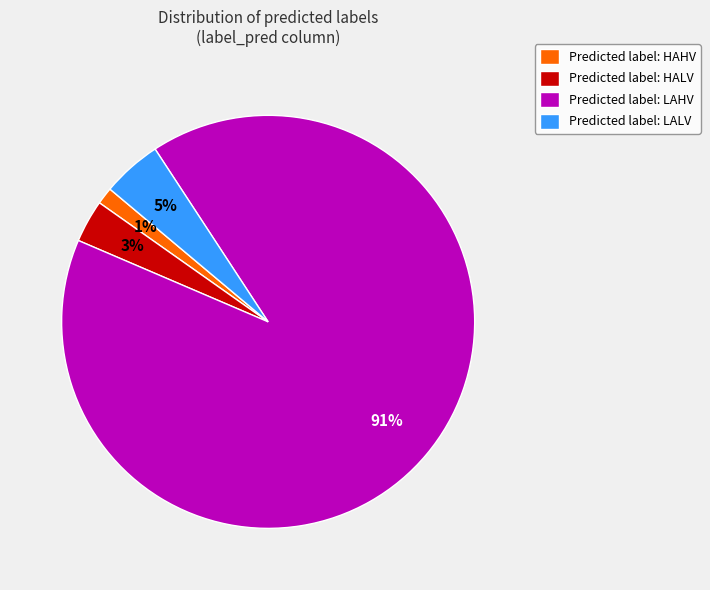

How many segments does this pie chart have?

4